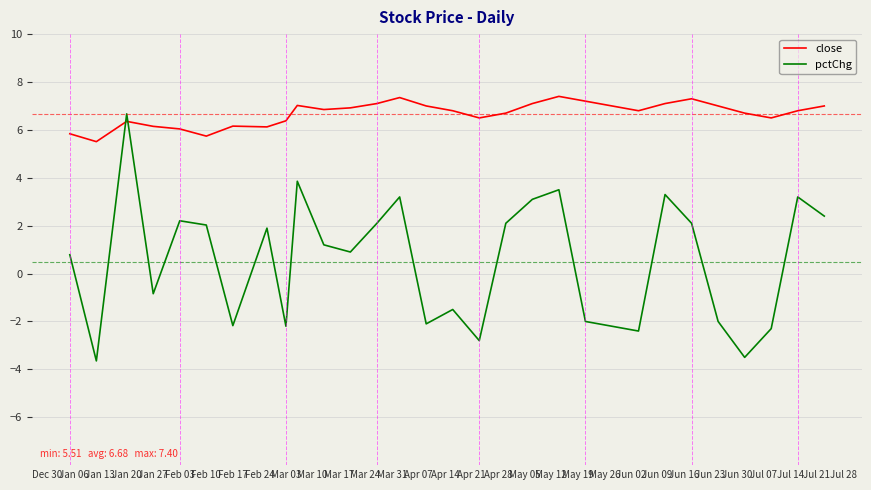

List the series in order of their overall mean, highest first.

close, pctChg